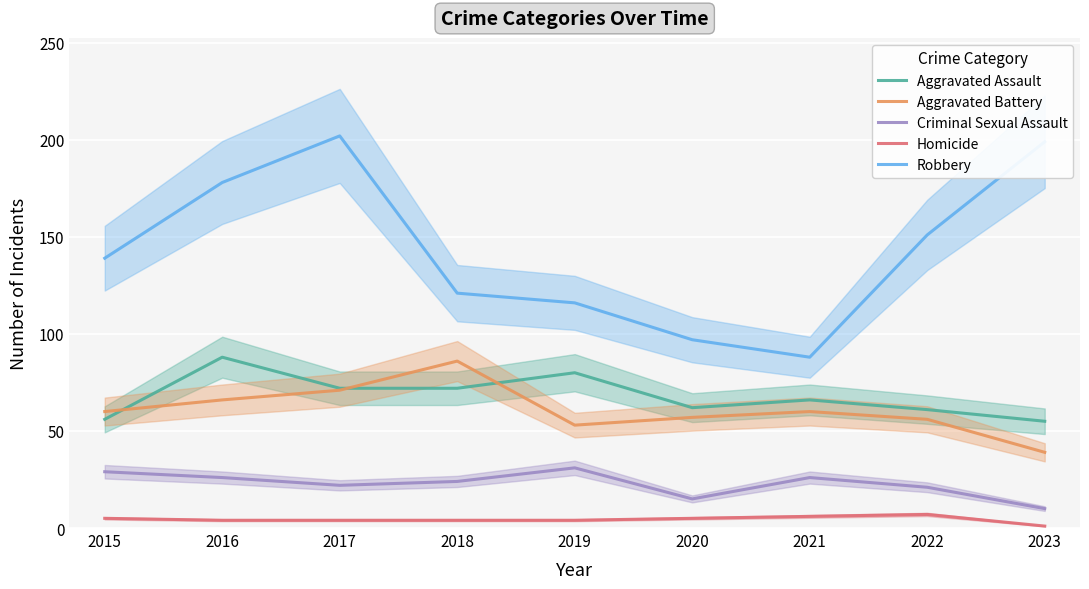

Is the value of Homicide at 2016 greater than the value of Robbery at 2022?

No